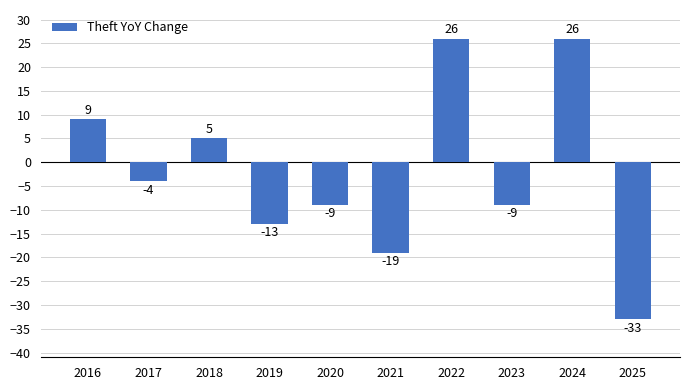

What is the approximate value at 2024?

26